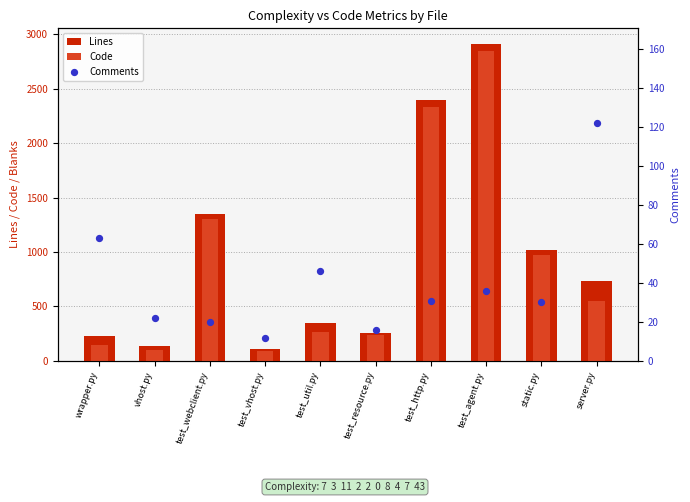

Which series has the largest total across all categories?

Lines